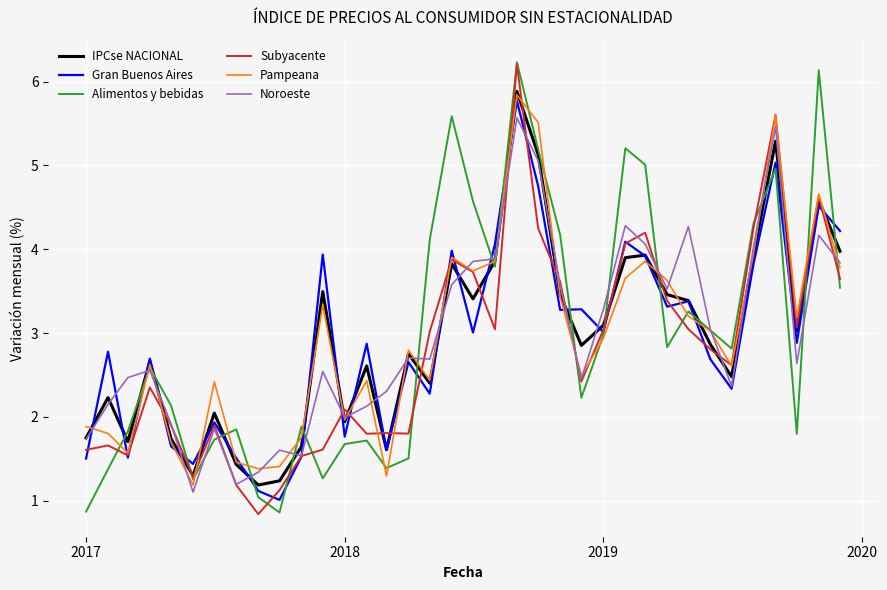

What is the highest value of the IPCse NACIONAL series?

5.9